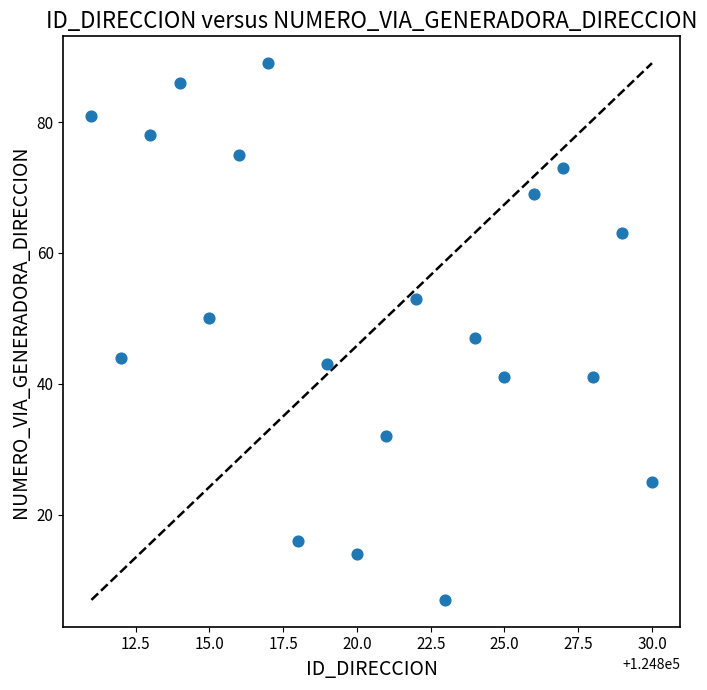

What Y value in the scatter plot is closest to 48?

47